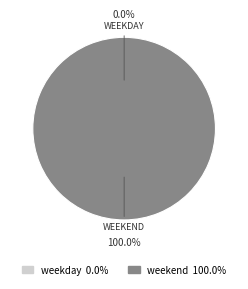

Count the number of slices in the pie.

2